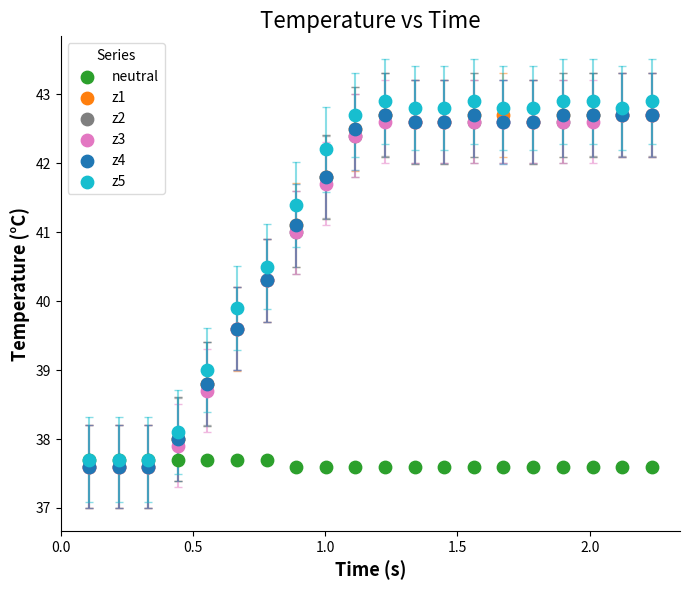

Across all series, what Y value is closest to 40?

39.9